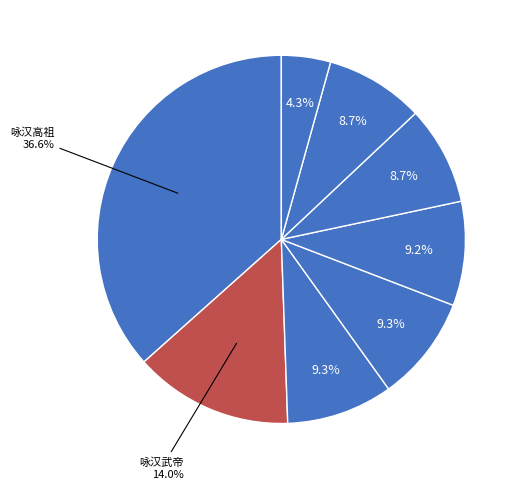

How many slices are in this pie chart?

8